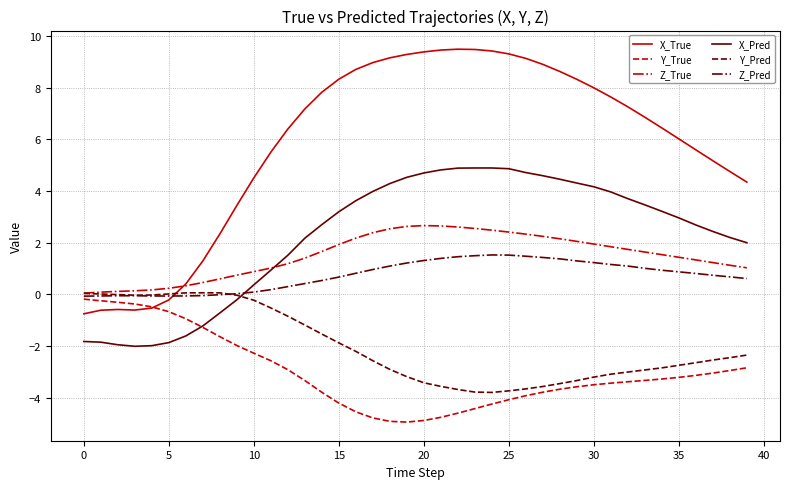

Which series has the largest total across all categories?

X_True